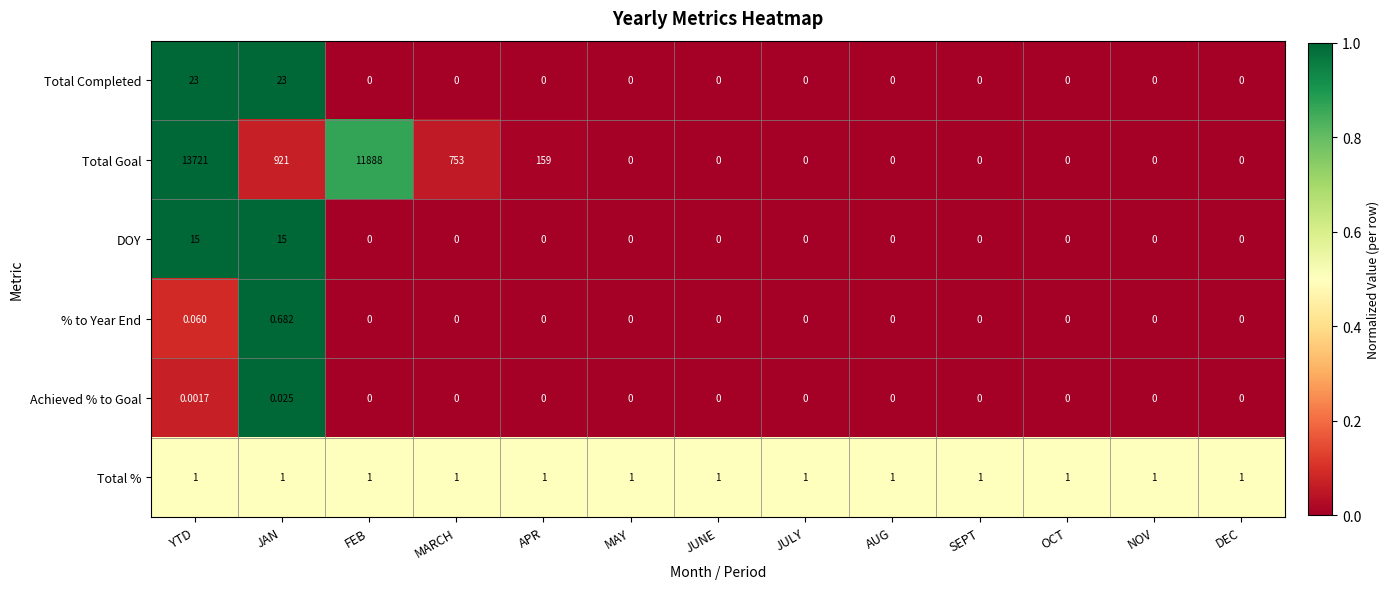

Which series changed the most between MARCH and OCT?

Total Goal